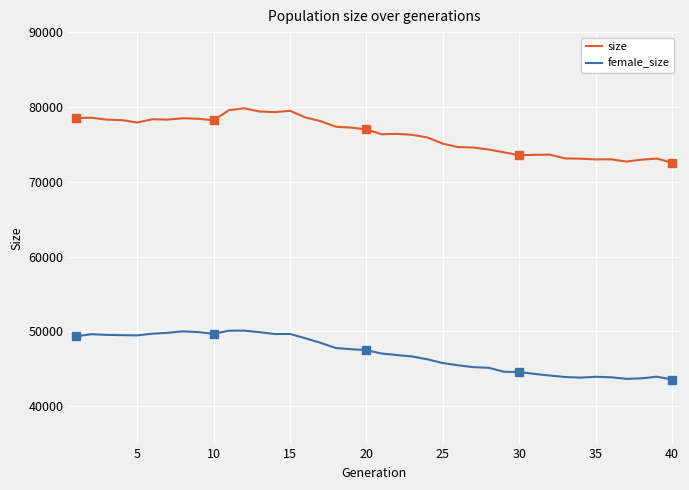

Is this an area chart (filled region under the line)?

No